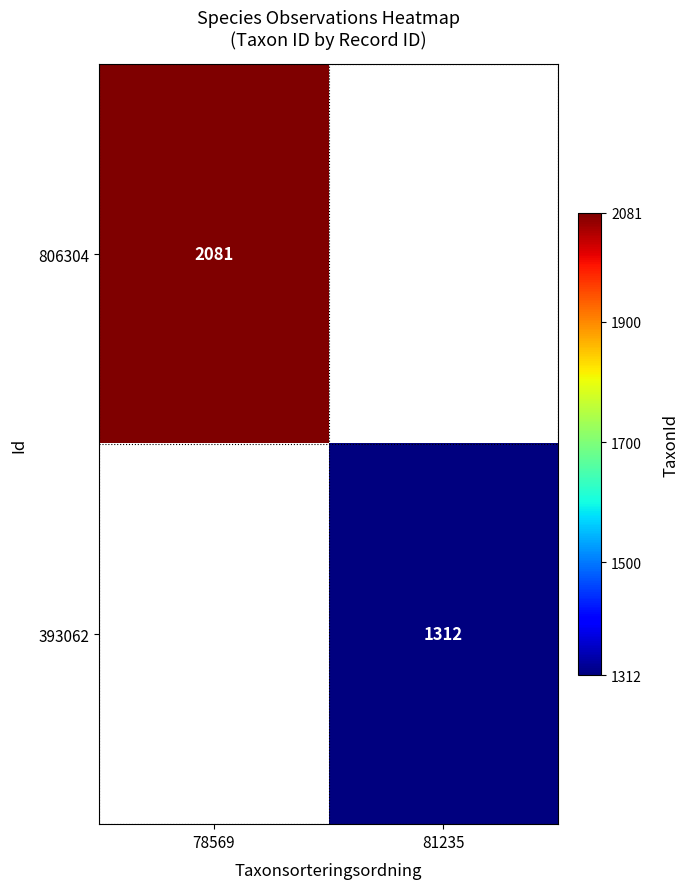

Is it true that 393062 equals 1312 at 81235?

True